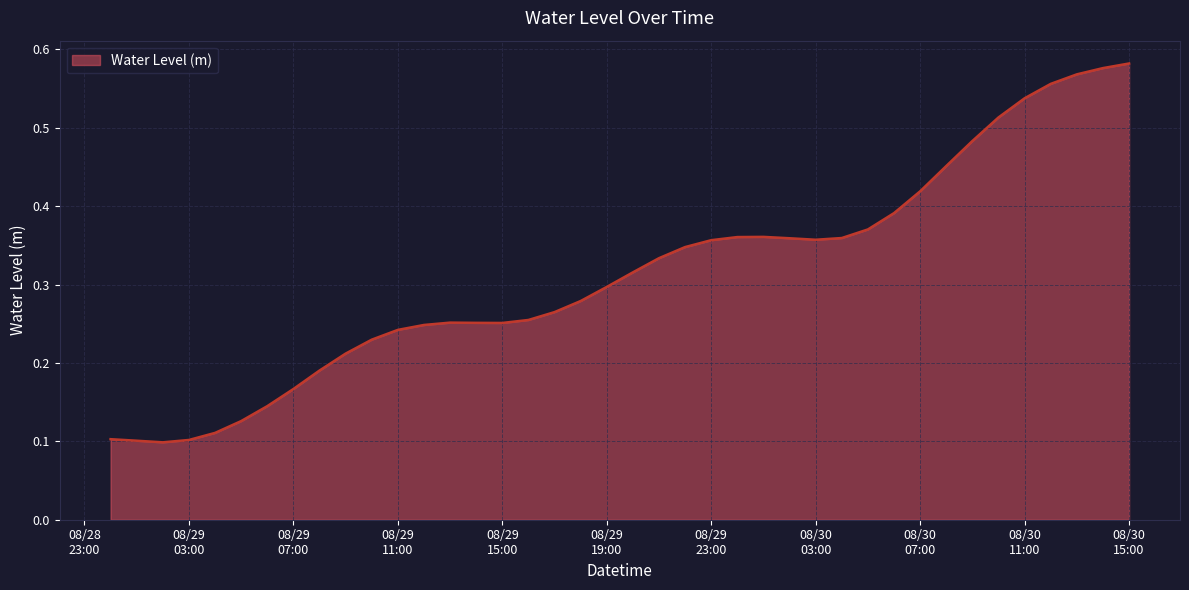

Reading left to right, what are all the values shown in this chart?

0.1	0.1	0.1	0.1	0.1	0.1	0.1	0.2	0.2	0.2	0.2	0.2	0.2	0.3	0.3	0.3	0.3	0.3	0.3	0.3	0.3	0.3	0.3	0.4	0.4	0.4	0.4	0.4	0.4	0.4	0.4	0.4	0.5	0.5	0.5	0.5	0.6	0.6	0.6	0.6